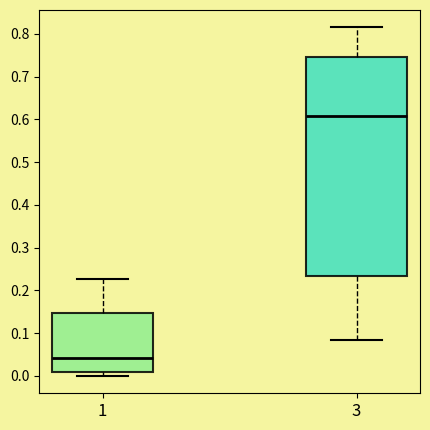

Where does the upper whisker of the box at x = 1 end on the y-axis? The values are not printed on the chart, so give them approximately, as read against the axis.

0.23